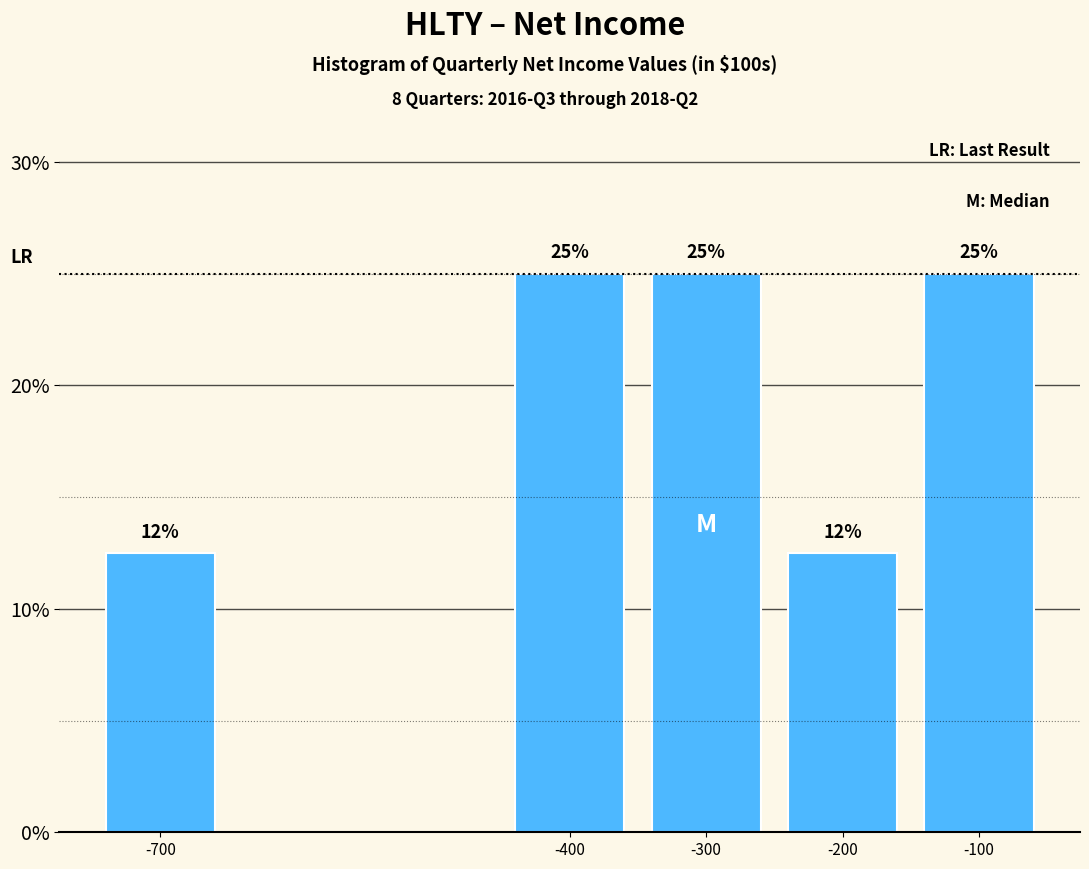

What is the smallest value displayed?

12.5